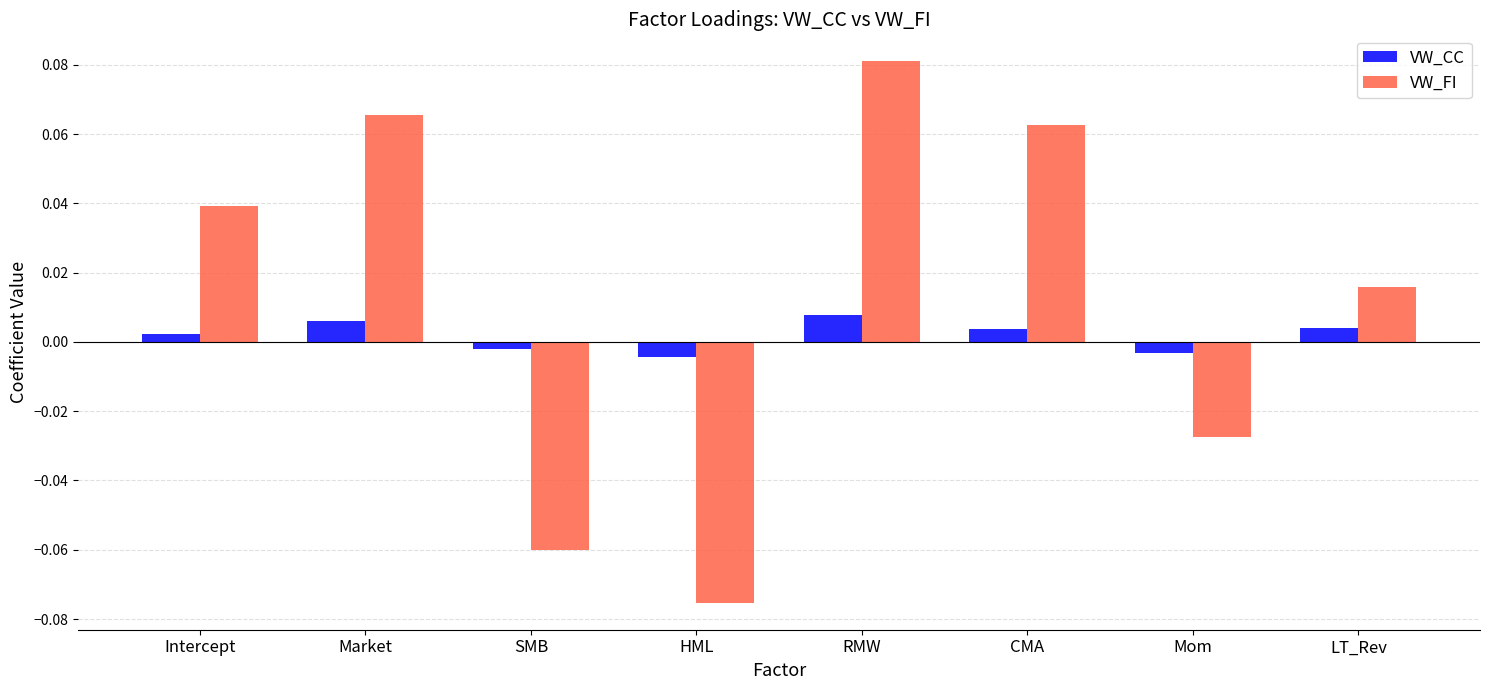

How many VW_CC values are between 0 and 1?

5